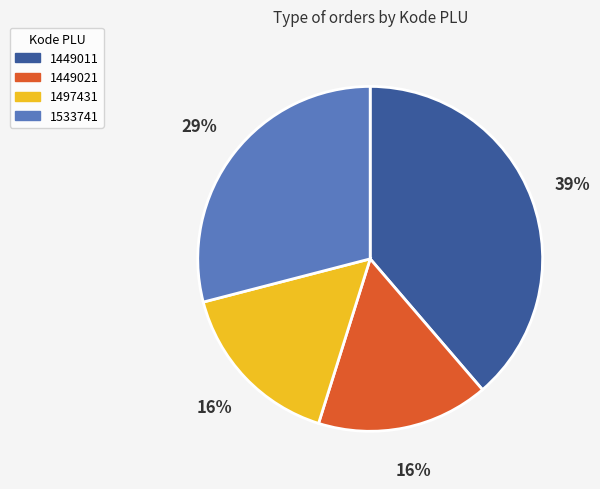

How many segments does this pie chart have?

4